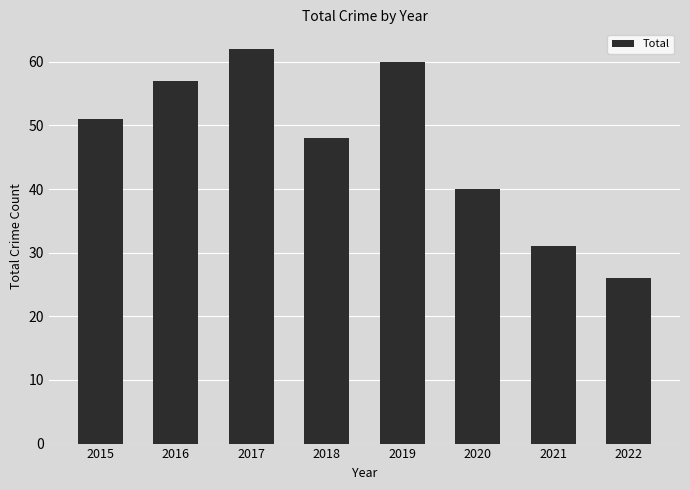

Are the bars horizontal?

No